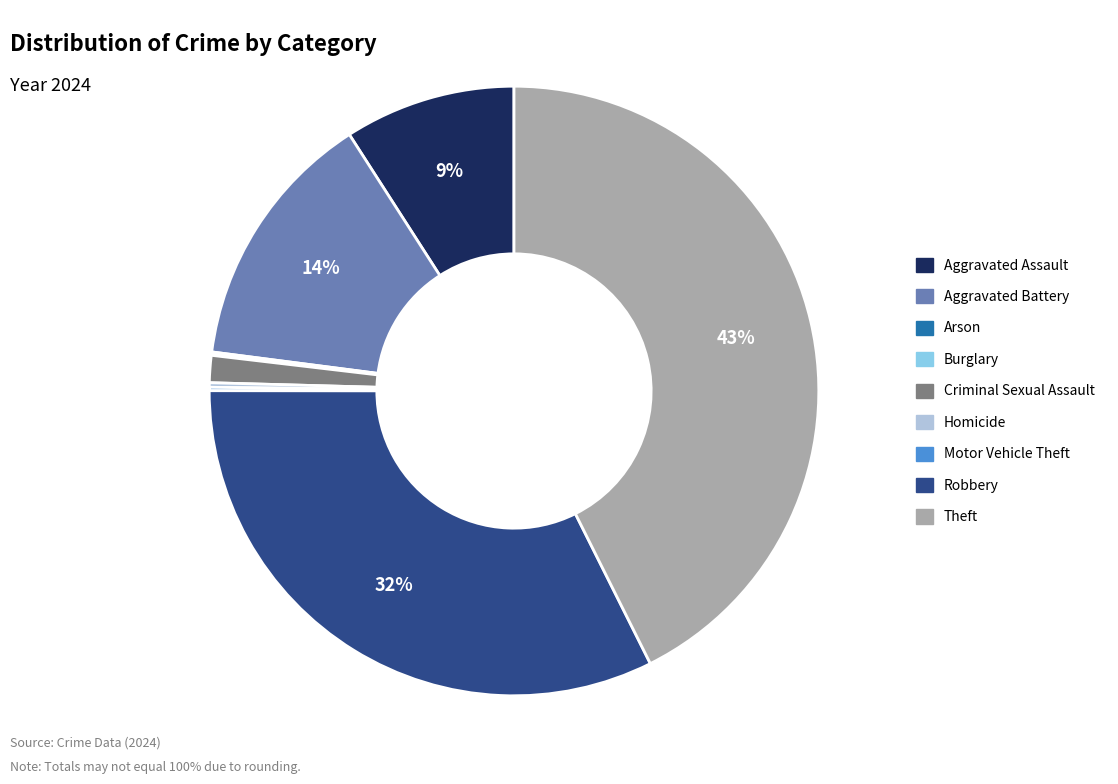

To the nearest percent, what is the difference between the largest and smallest slice percentages?

43%